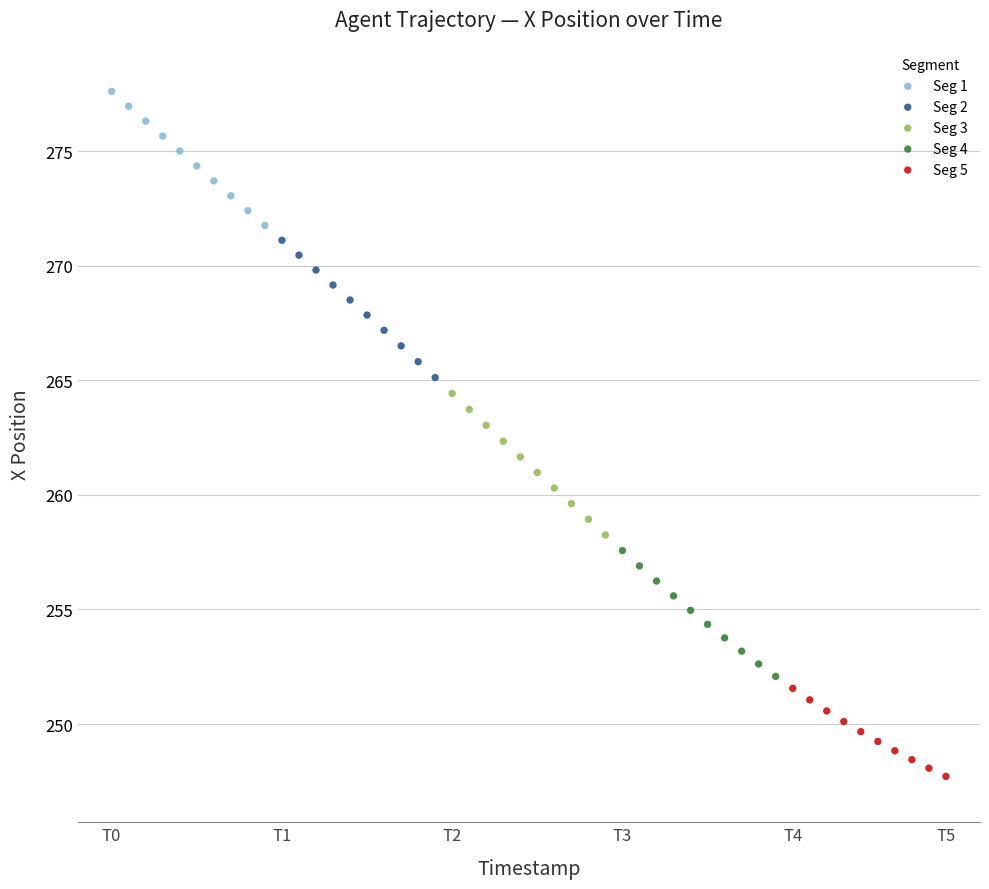

Which series has the widest spread of Y values?

Seg 3